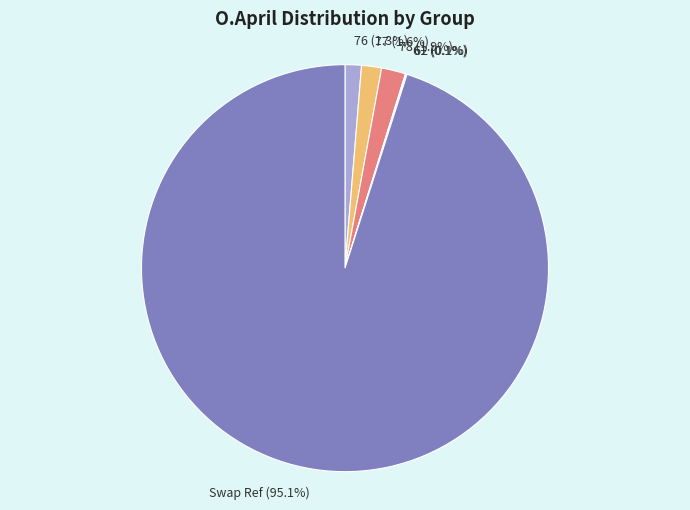

Approximately how many times larger is the value at Swap Ref compared to 76?

73.2